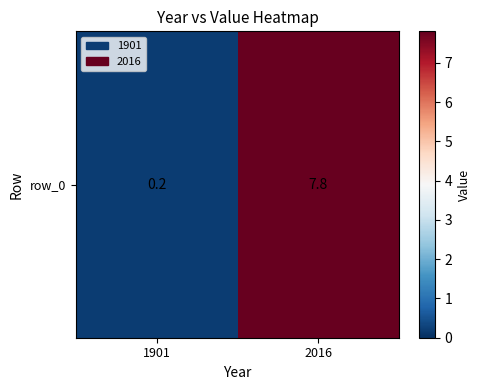

What is the maximum value shown in the chart?

7.8